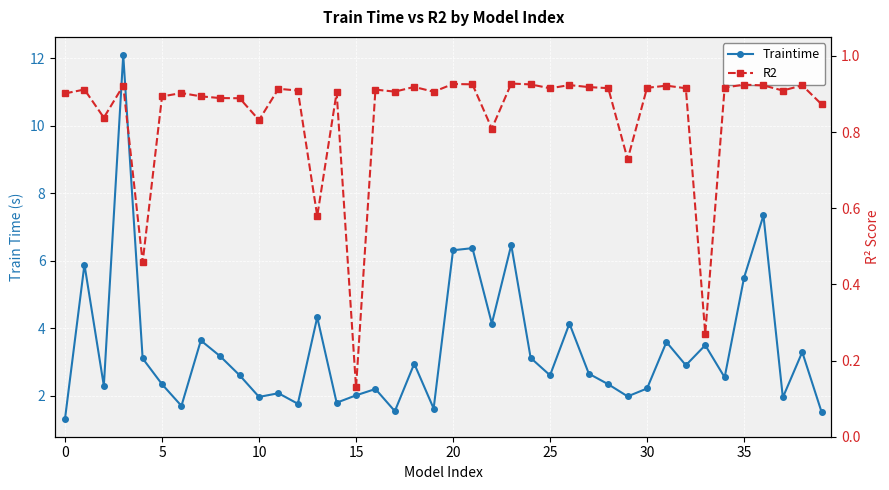

Reading right to left, what are all the values shown in this chart?

Traintime: 1.5	3.3	2.0	7.3	5.5	2.5	3.5	2.9	3.6	2.2	2.0	2.3	2.7	4.1	2.6	3.1	6.5	4.1	6.4	6.3	1.6	3.0	1.5	2.2	2.0	1.8	4.3	1.8	2.1	2.0	2.6	3.2	3.6	1.7	2.3	3.1	12.1	2.3	5.9	1.3
R2: 0.9	0.9	0.9	0.9	0.9	0.9	0.3	0.9	0.9	0.9	0.7	0.9	0.9	0.9	0.9	0.9	0.9	0.8	0.9	0.9	0.9	0.9	0.9	0.9	0.1	0.9	0.6	0.9	0.9	0.8	0.9	0.9	0.9	0.9	0.9	0.5	0.9	0.8	0.9	0.9